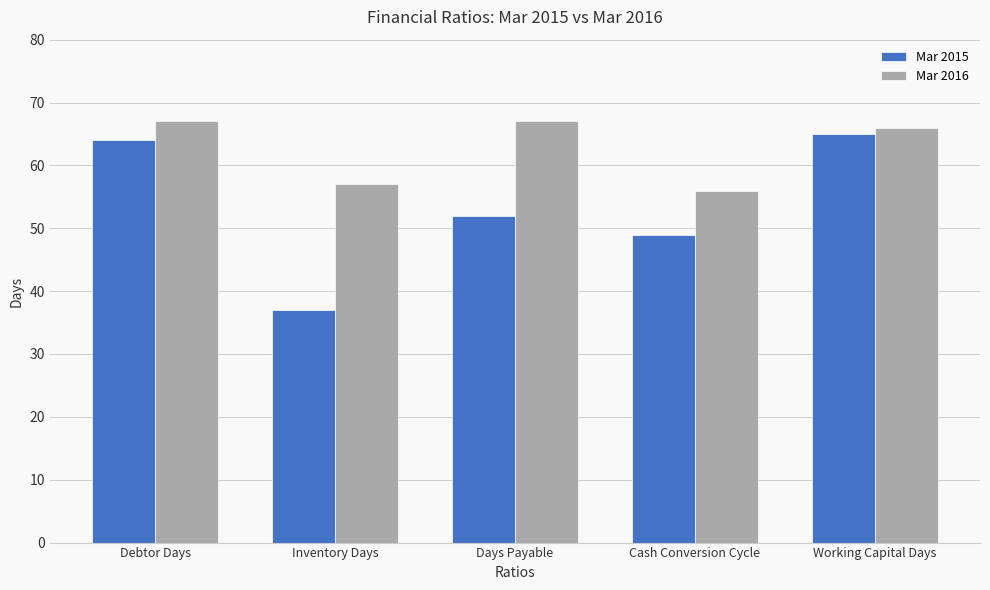

What is the lowest value of the Mar 2015 series?

37